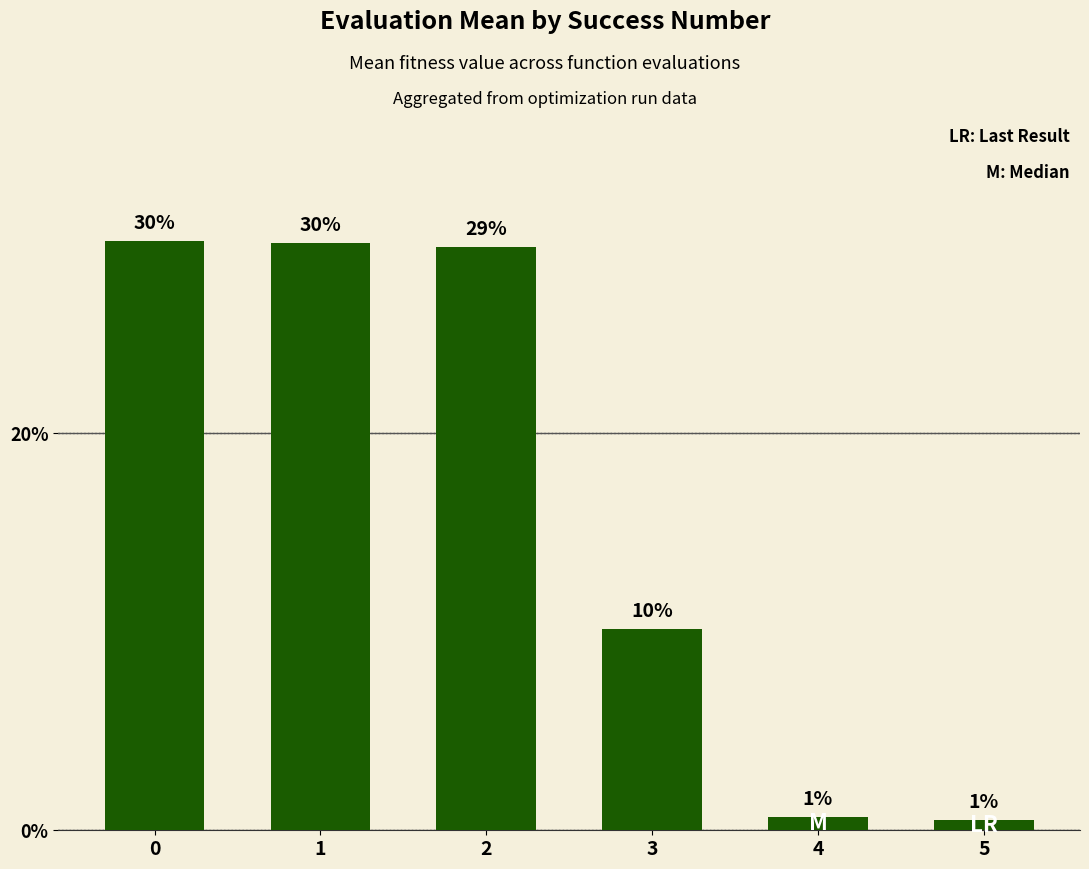

Between 1 and 4, which is larger?

1